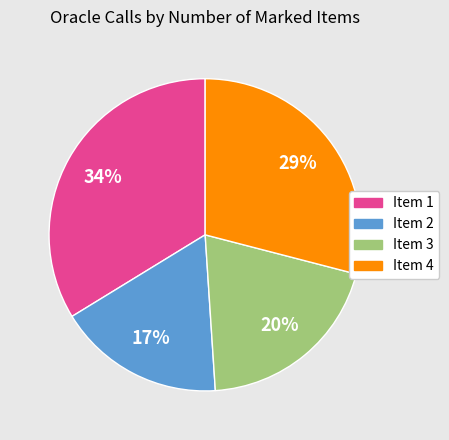

Is there any slice that represents more than half of the pie?

No